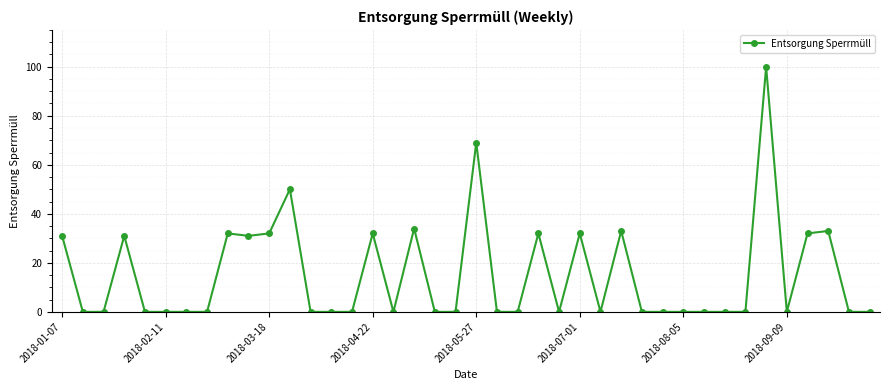

True or false: the data has more than 0 interior local peaks.

True